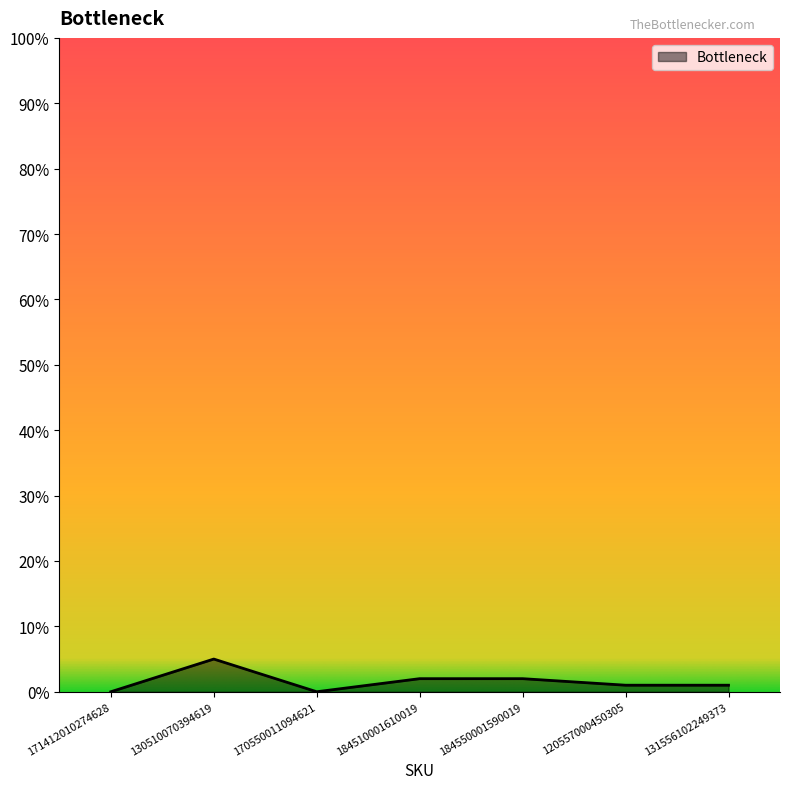

What is the sum of the values at 130510070394619 and 171412010274628?

5